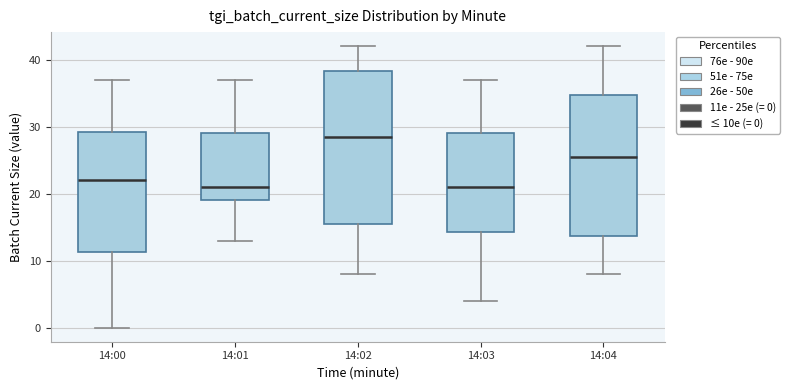

Which box is the tallest, from its lower edge to its upper edge?

14:02